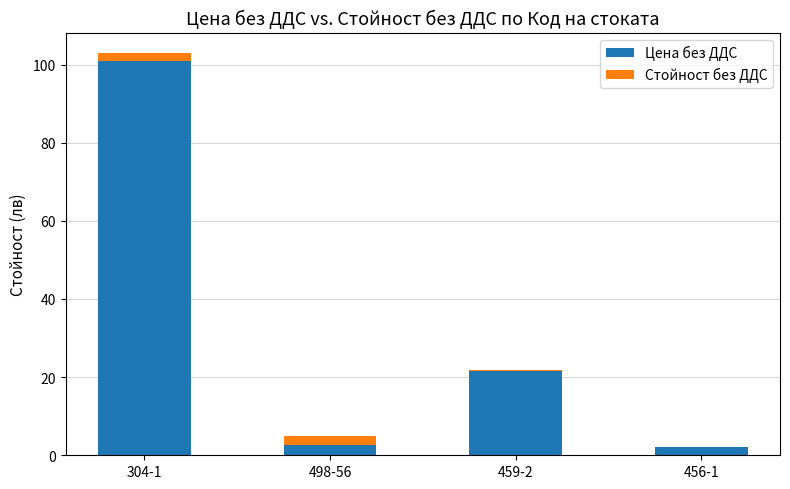

Which category has the highest value in the Цена без ДДС series?

304-1